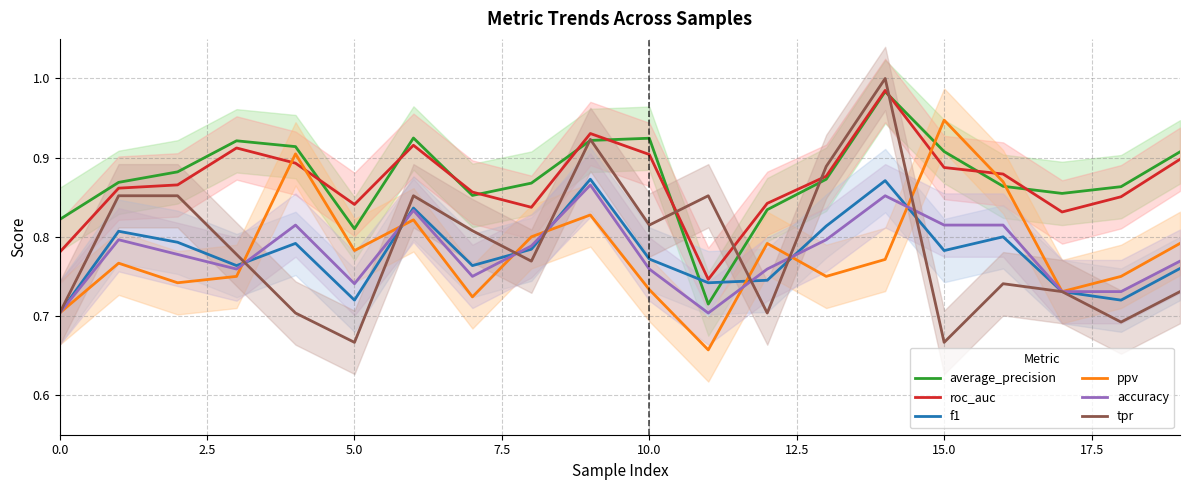

Does the chart display data point markers on the line(s)?

No